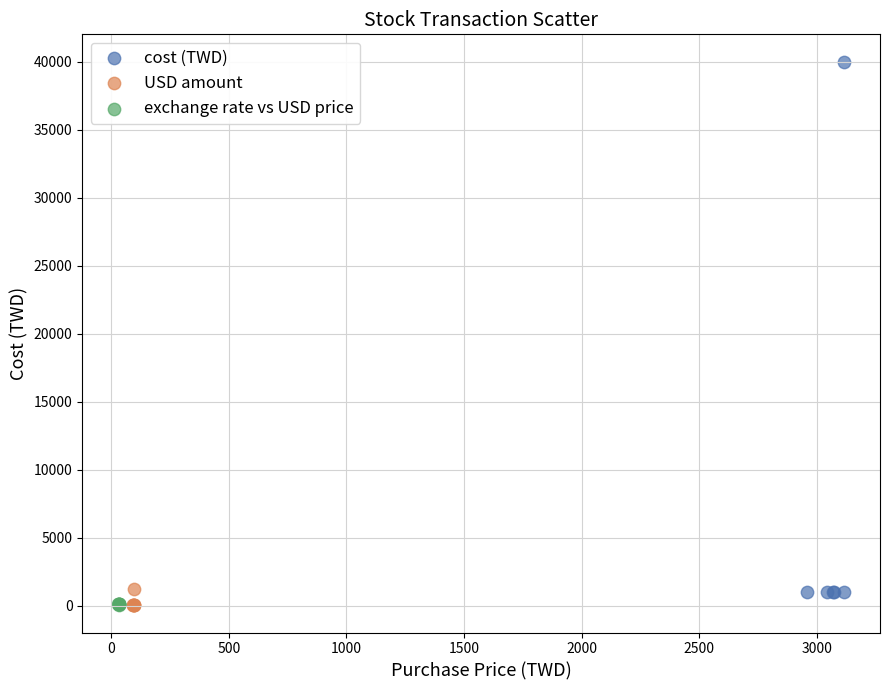

Which series has the widest spread of Y values?

cost (TWD)